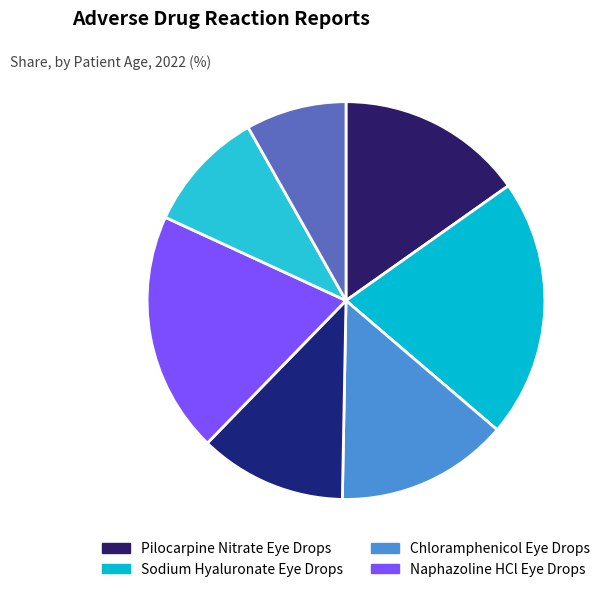

How many slices are in this pie chart?

7